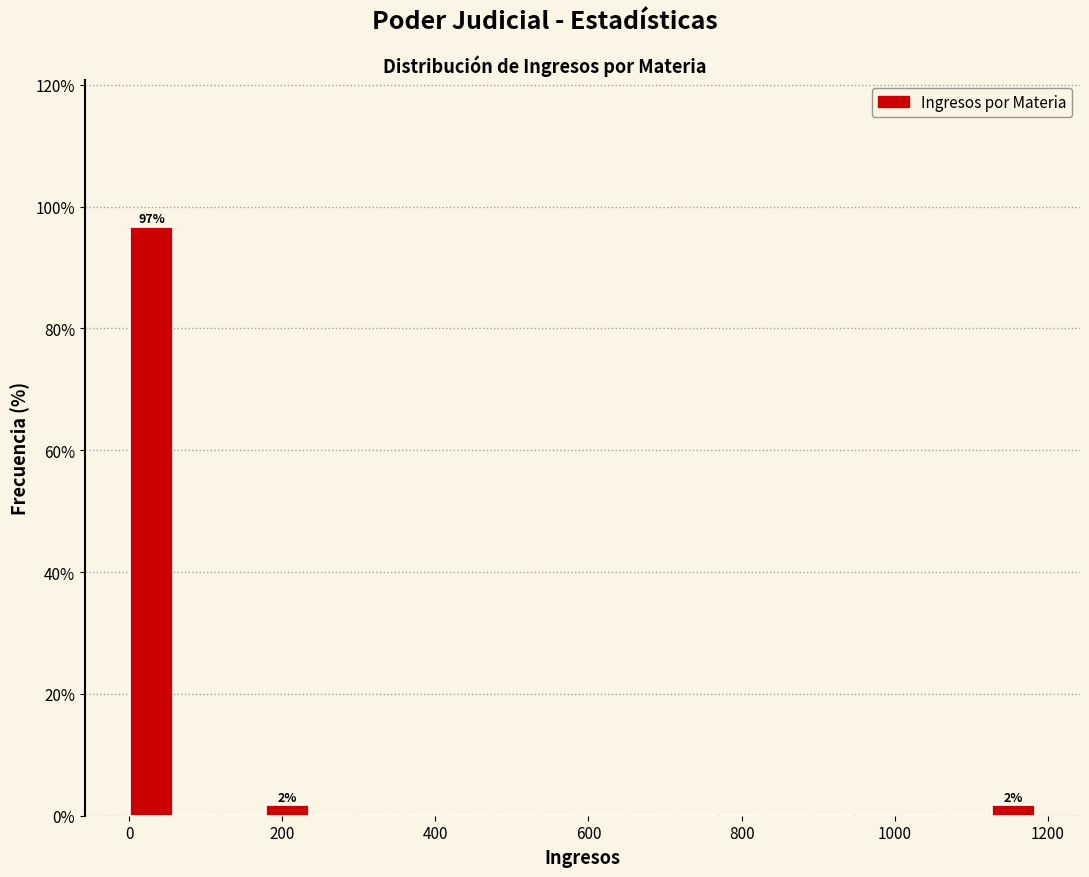

Around what value on the x-axis is the tallest bar? Give the approximate position of its centre, as read against the axis.

20